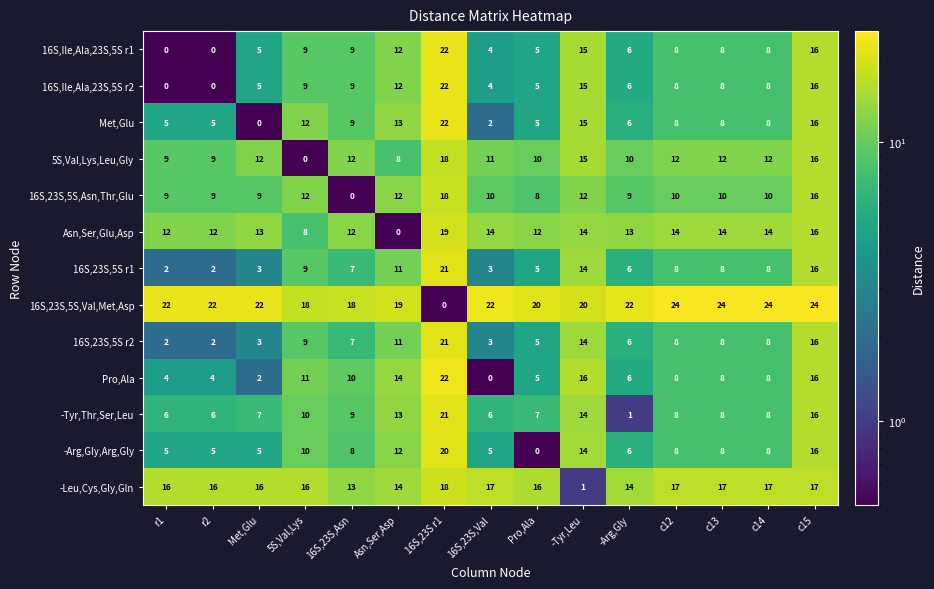

Between Pro,Ala and c13, which series saw the biggest shift?

-Arg,Gly,Arg,Gly